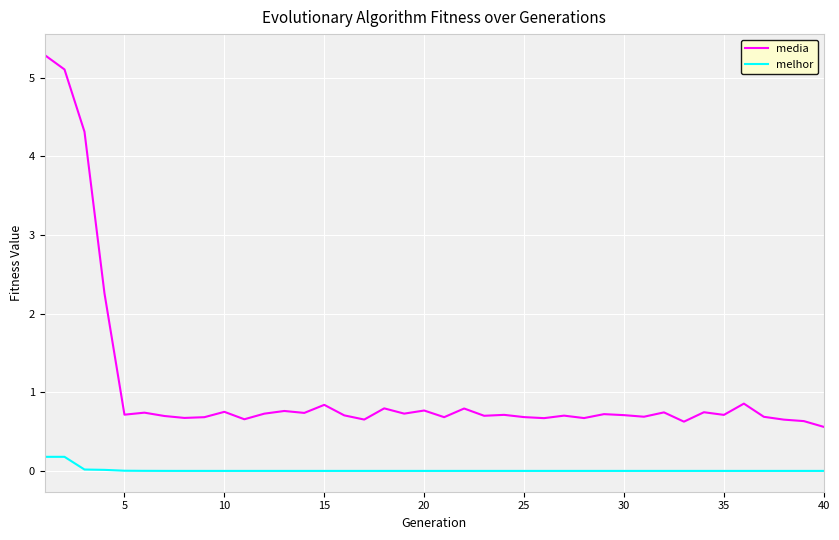

Which series has the widest spread of values?

media